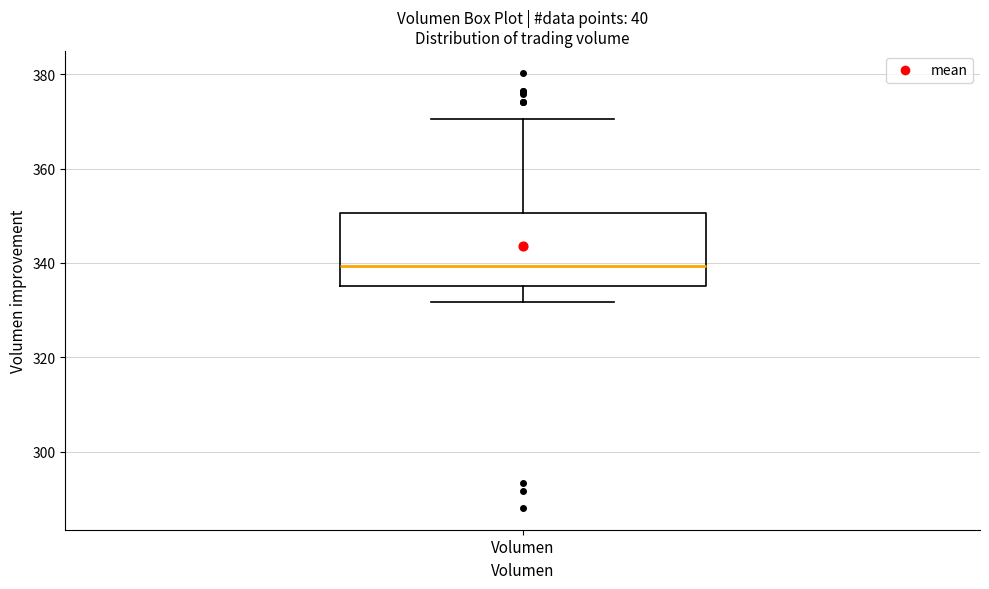

Read this box plot against the y-axis: the position of the median line, the range covered by the box, and the ends of both whiskers. The values are not printed on the chart, so give them approximately, as read against the axis.

median 340, box 336 to 350, whiskers 332 to 370